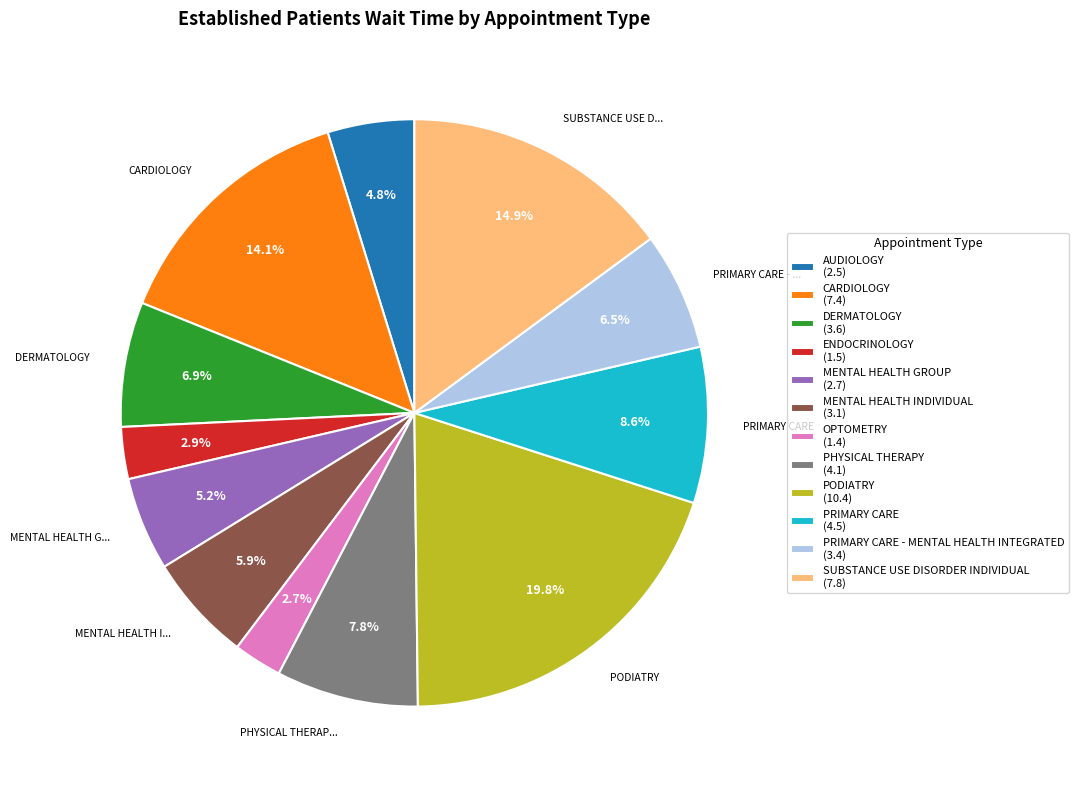

Is there a majority slice in this chart?

No